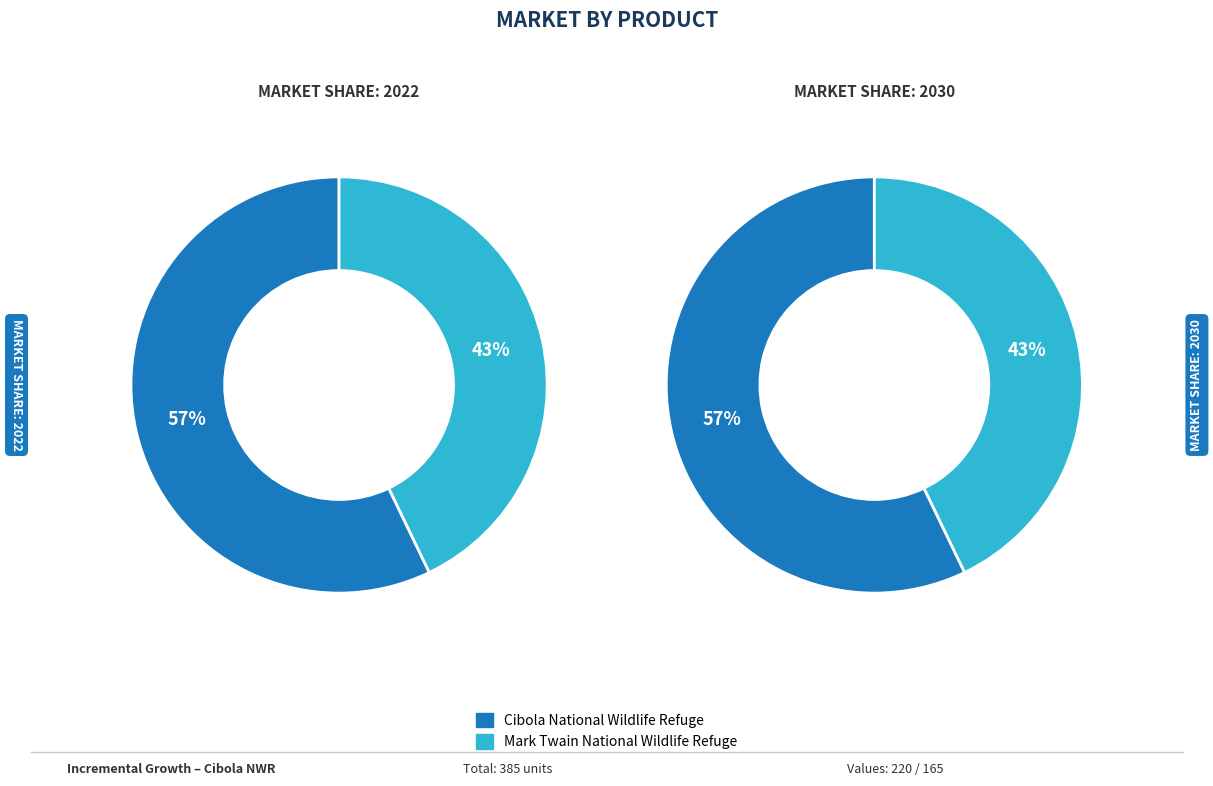

True or false: Cibola National Wildlife Refuge accounts for 57% of the total.

True